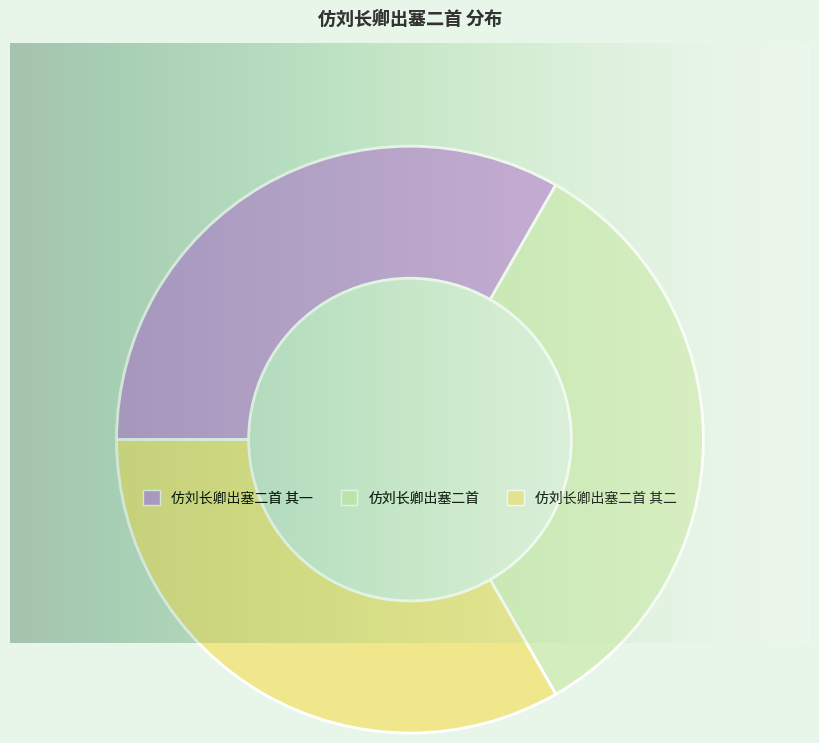

What percentage is the 仿刘长卿出塞二首 其一 slice, to the nearest percent?

33%